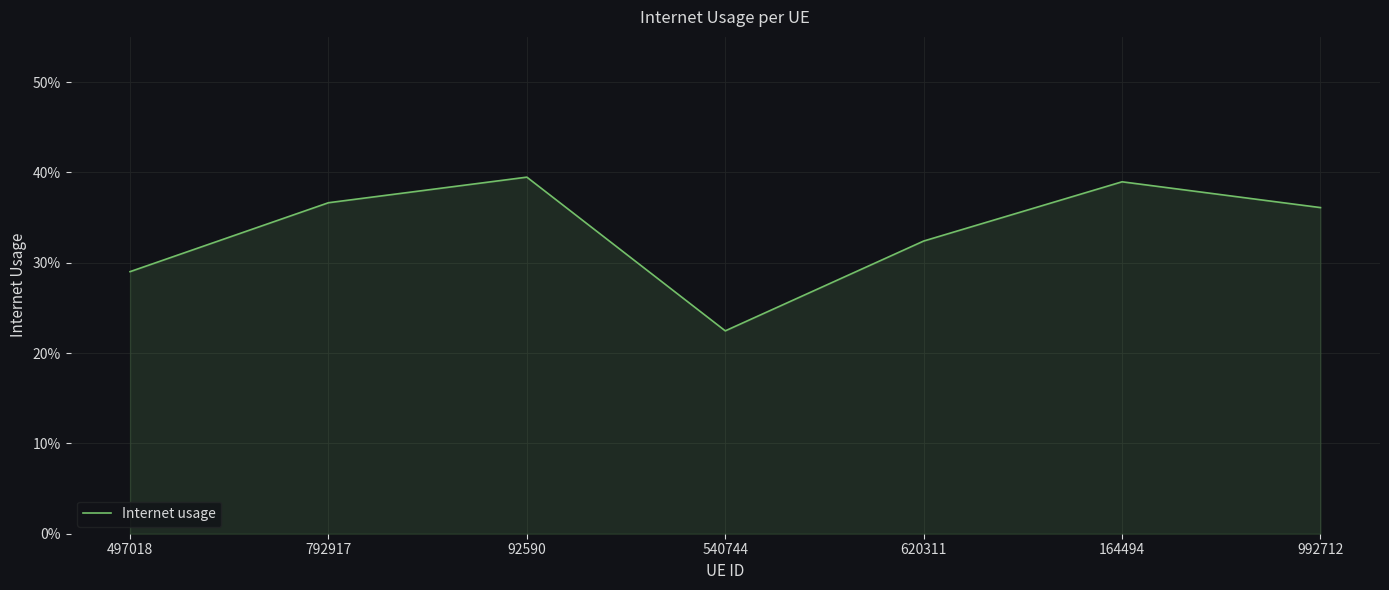

Where is the data nearest to the value 0?

540744